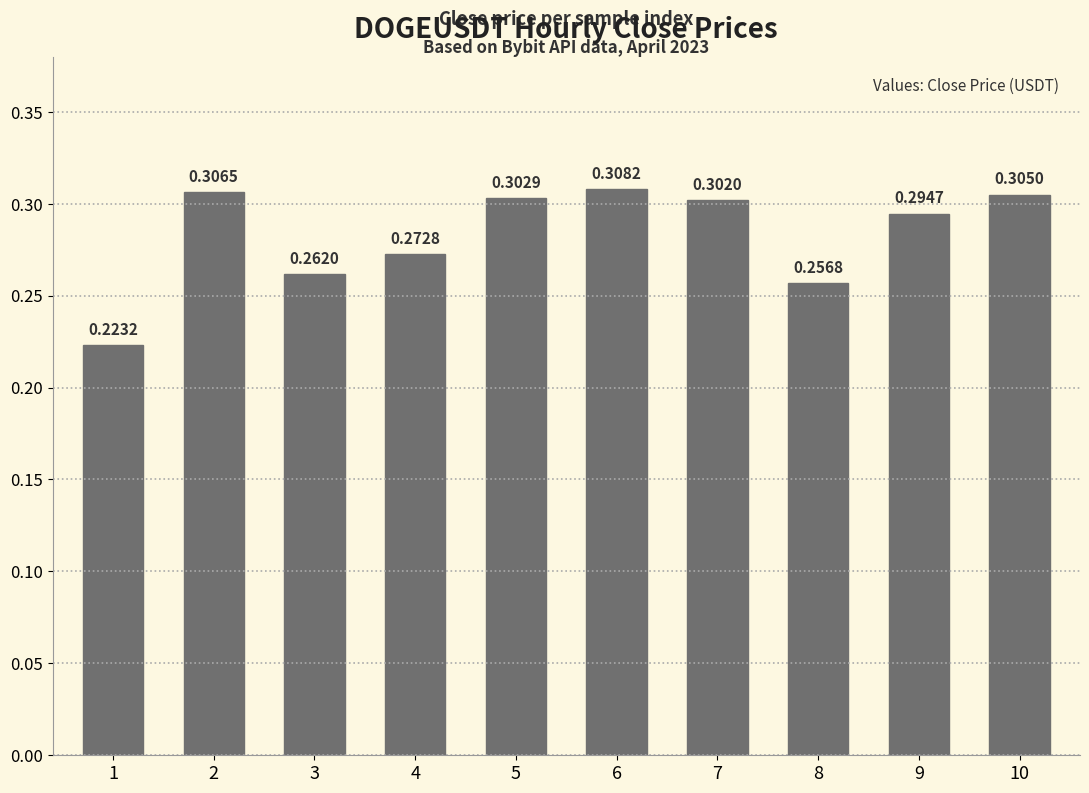

Is it true that the value at 8 is 0.1?

False